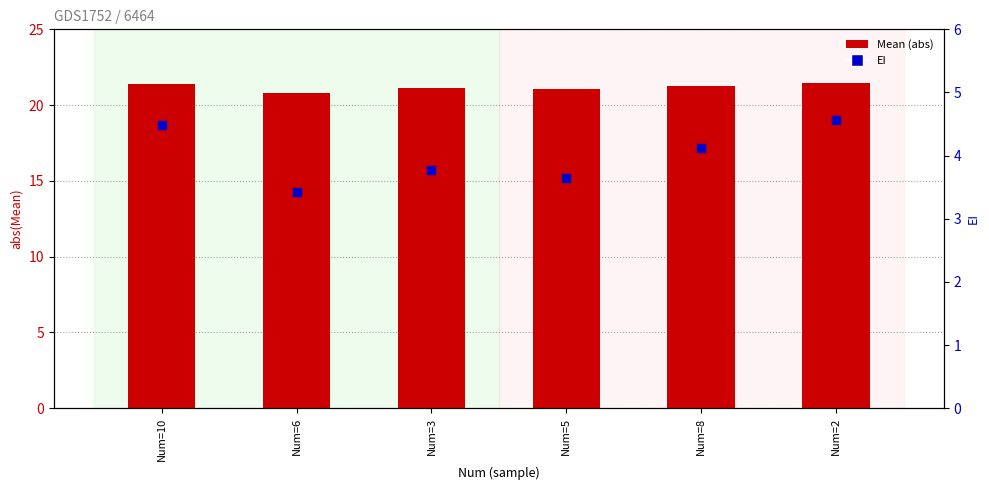

At which category is the sum across all series the highest?

Num=2